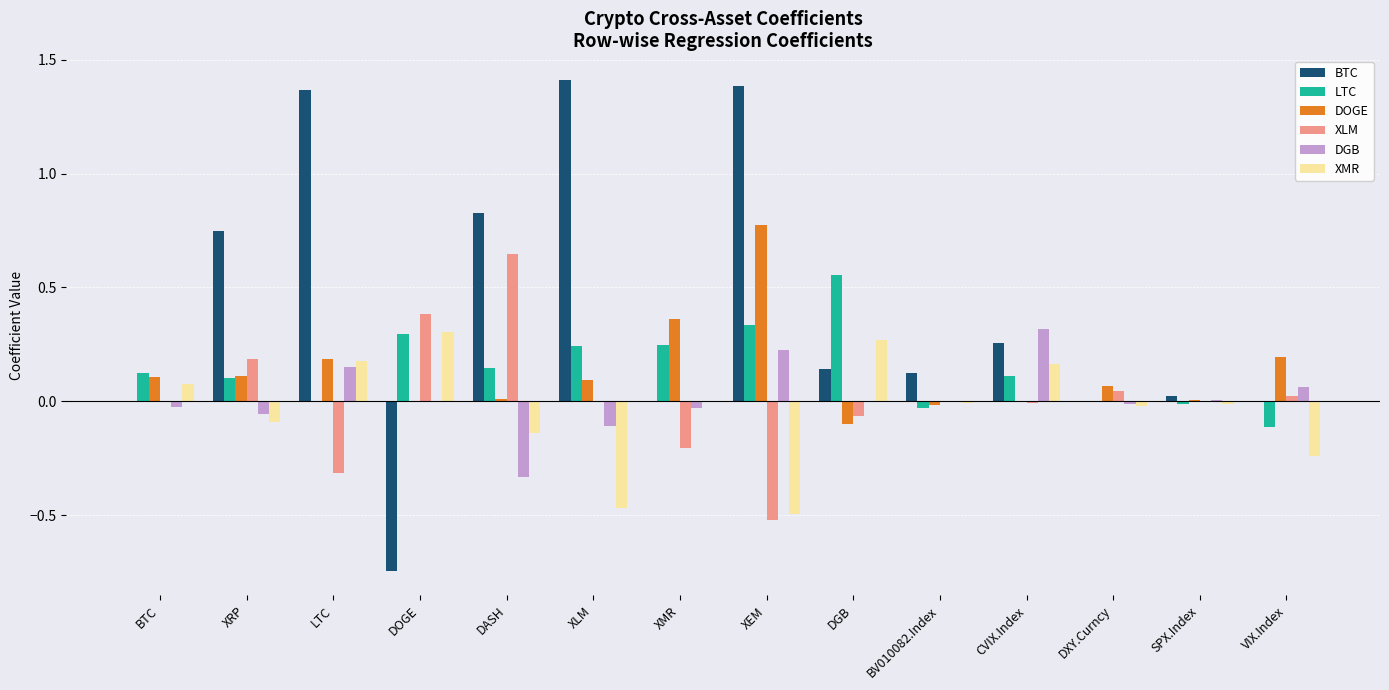

Which series changed the most between DASH and VIX.Index?

BTC